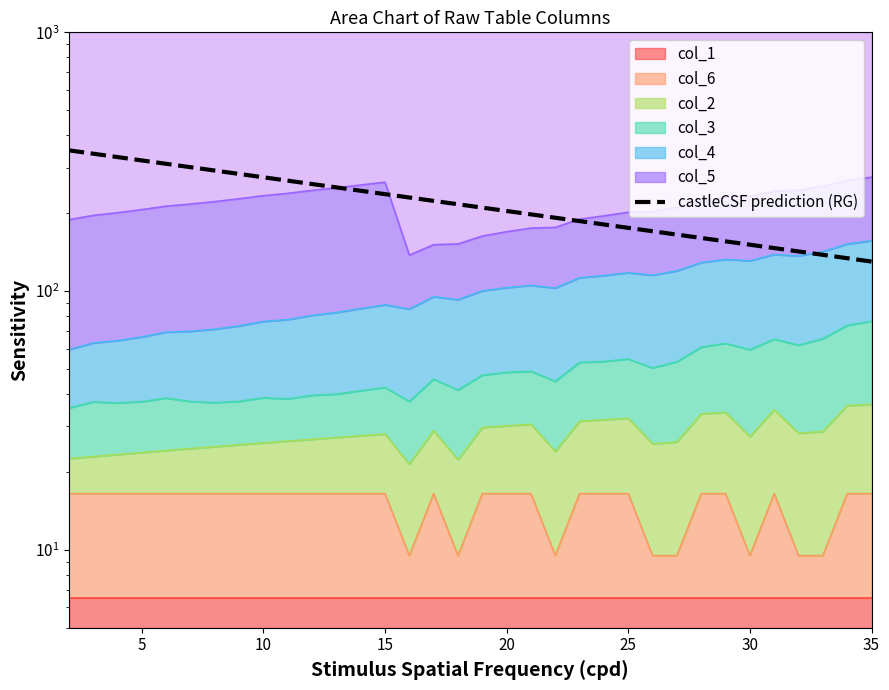

Does the chart display data point markers on the line(s)?

No